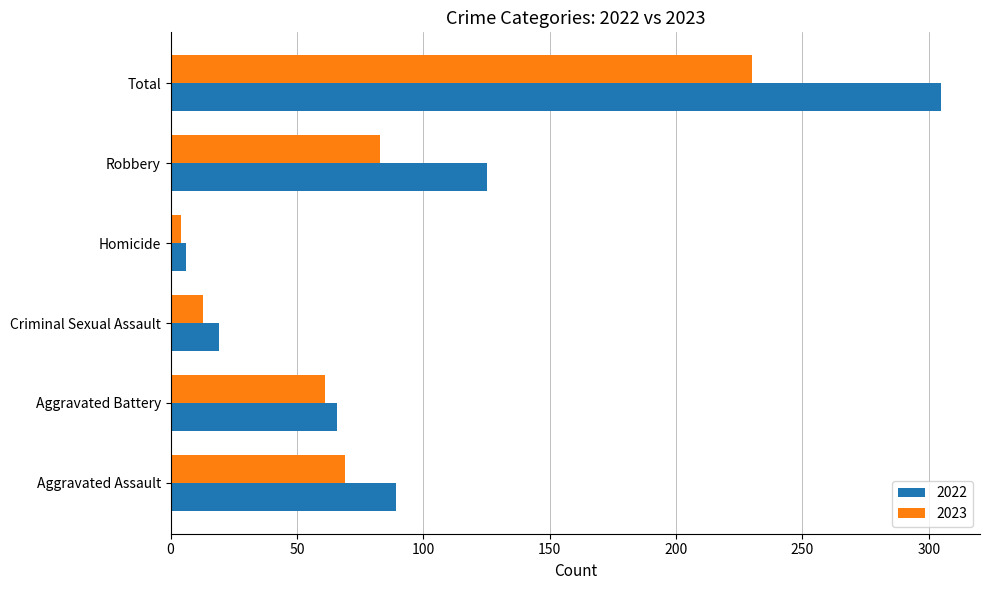

The 2022 series shows 134 at Aggravated Assault. True or false?

False